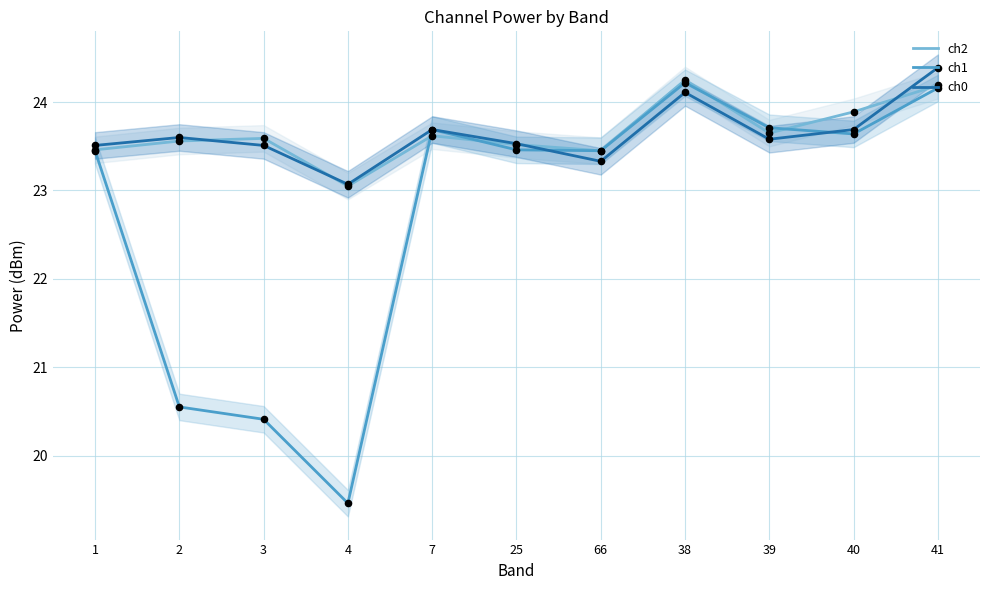

Which series has the largest total across all categories?

ch2